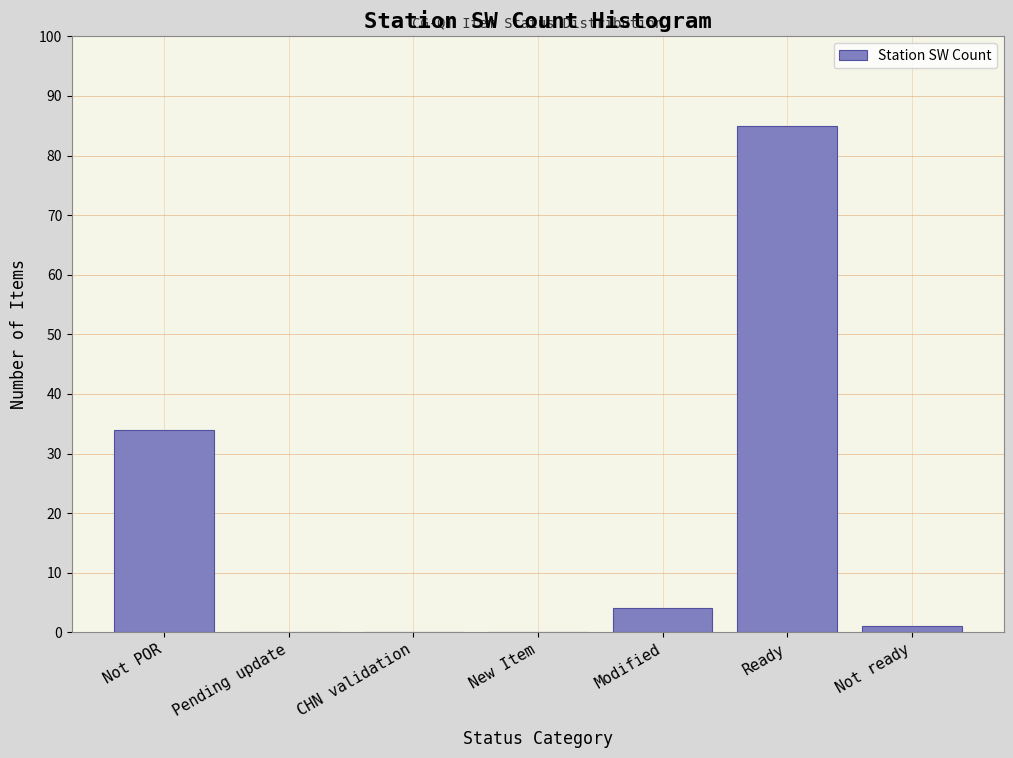

Reading left to right, transcribe all the data shown in this chart.

Not POR=34	Pending update=0	CHN validation=0	New Item=0	Modified=4	Ready=85	Not ready=1